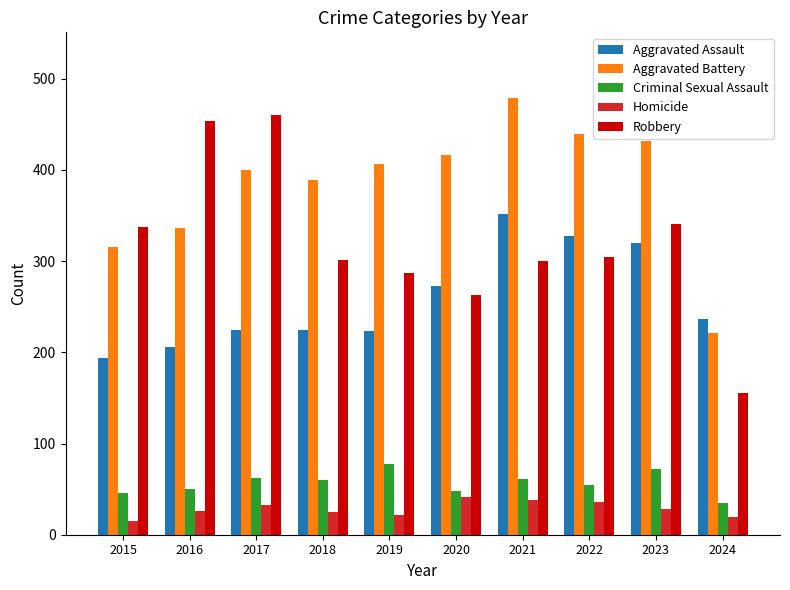

Which series has the largest total across all categories?

Aggravated Battery